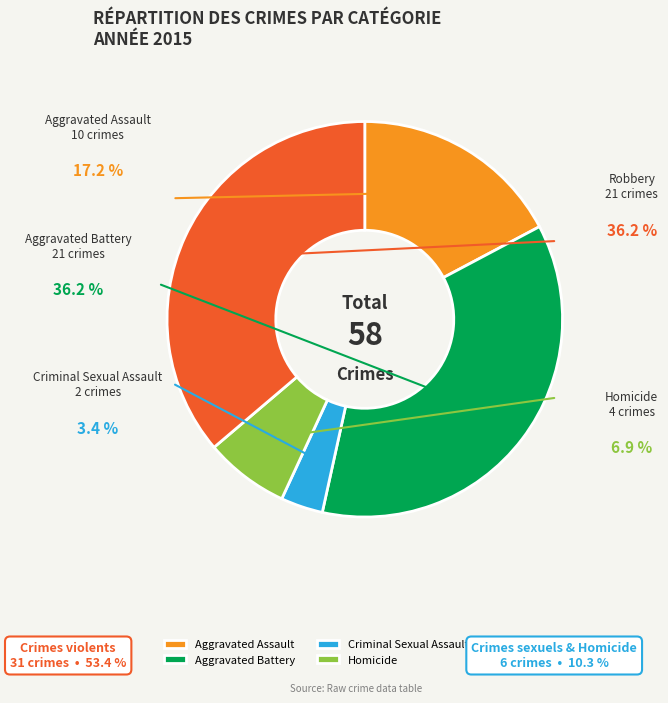

True or false: Homicide accounts for 1% of the total.

False